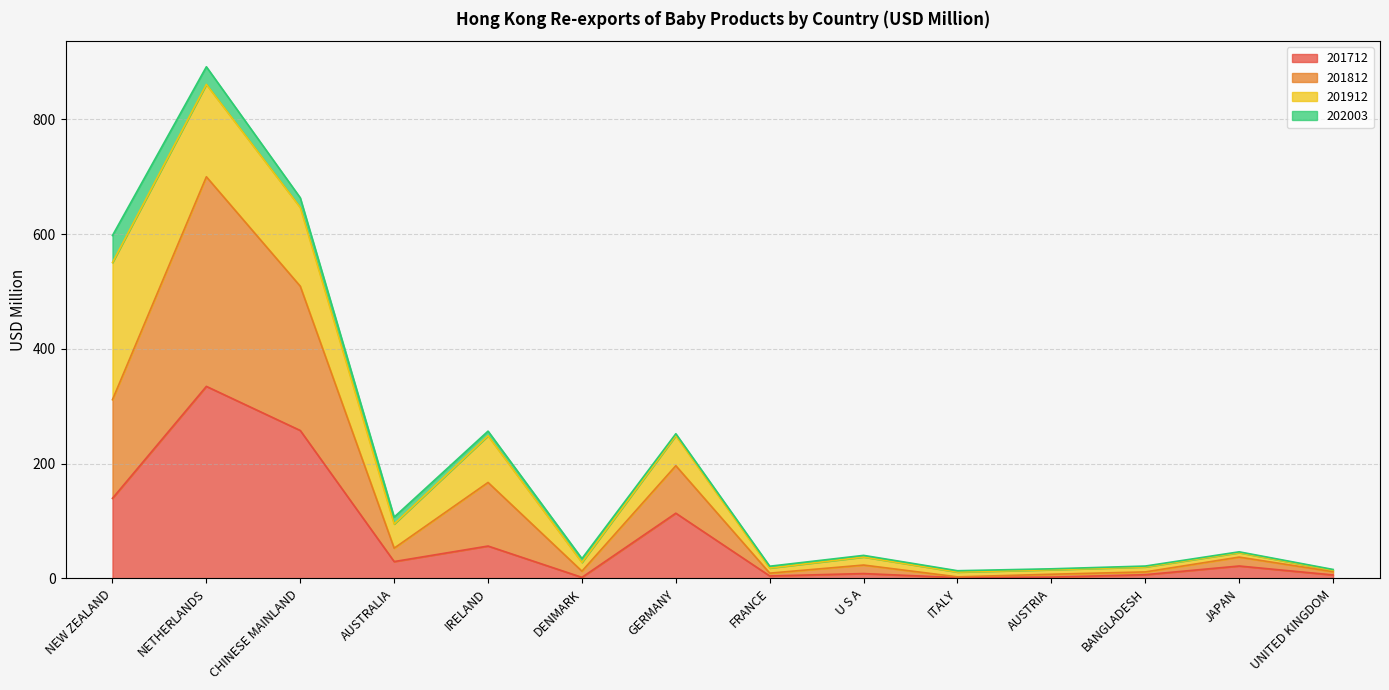

At which category is the sum across all series the highest?

NETHERLANDS